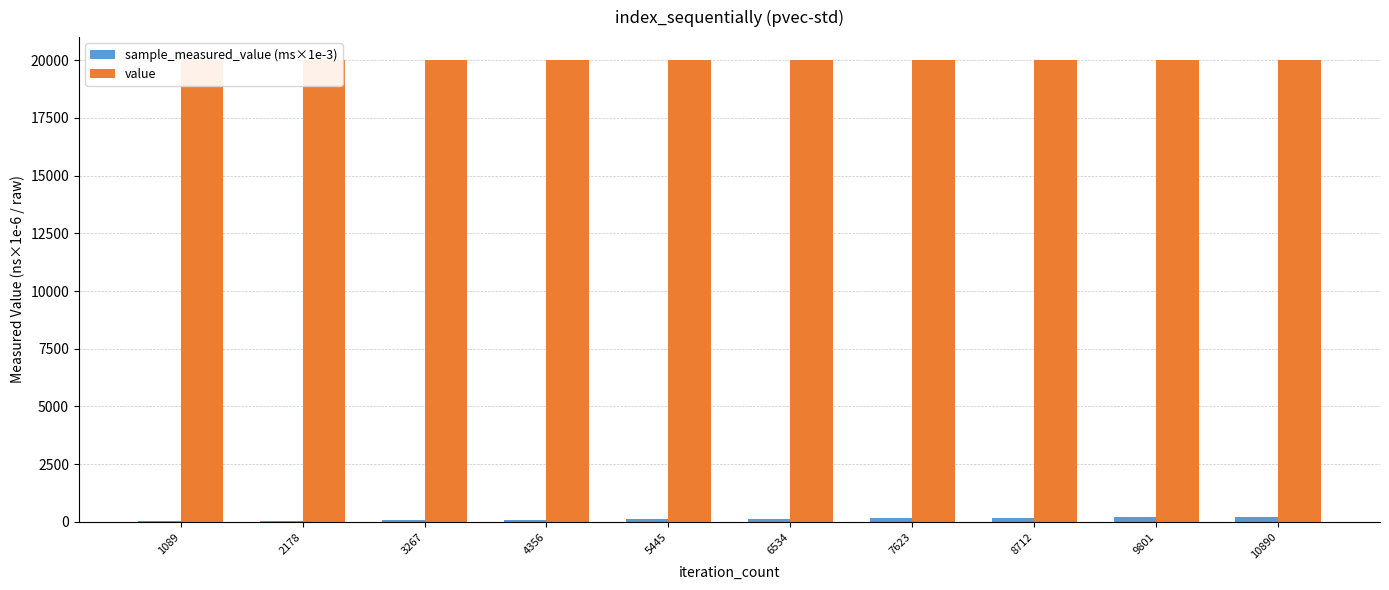

What is the sum of all value values?

200000.0